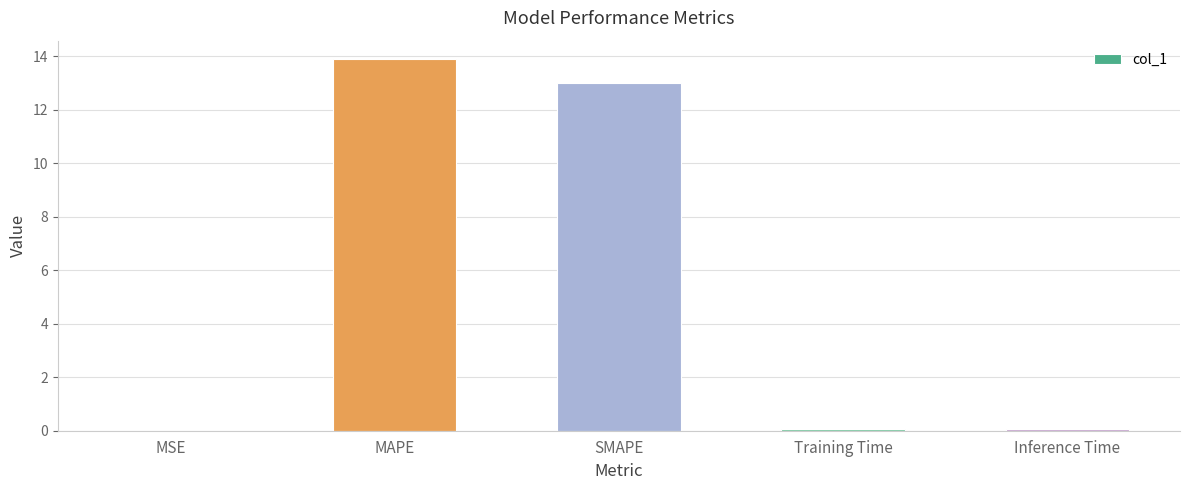

What is the sum of the values at SMAPE and MSE?

13.0